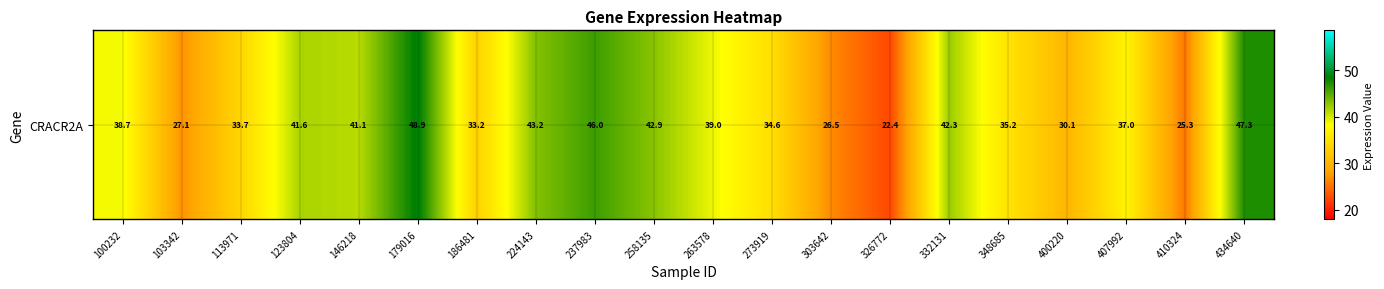

What is the sum of all values?

735.8